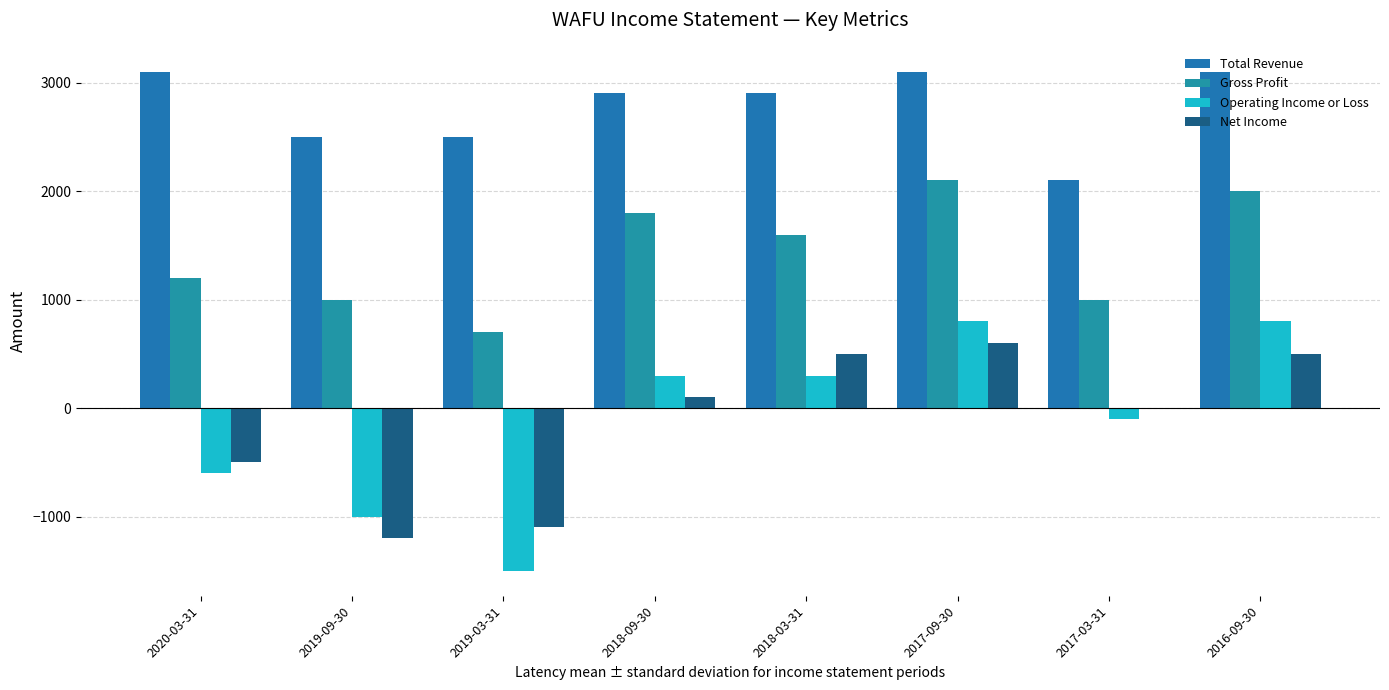

What is the sum of all Operating Income or Loss values?

-1000